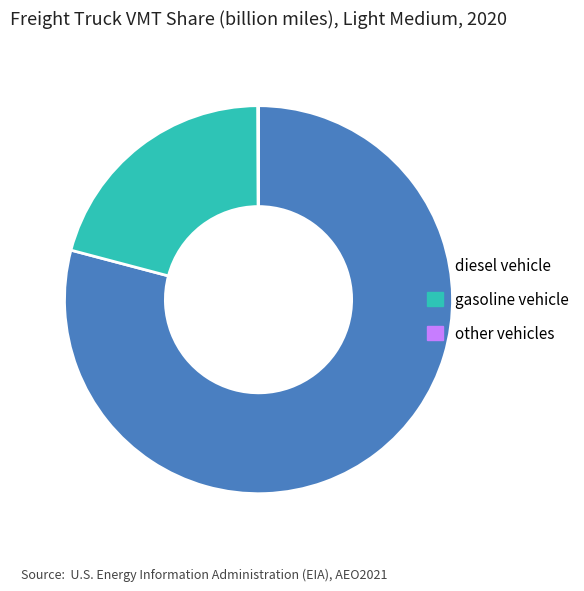

What is the largest slice in the pie chart?

diesel vehicle